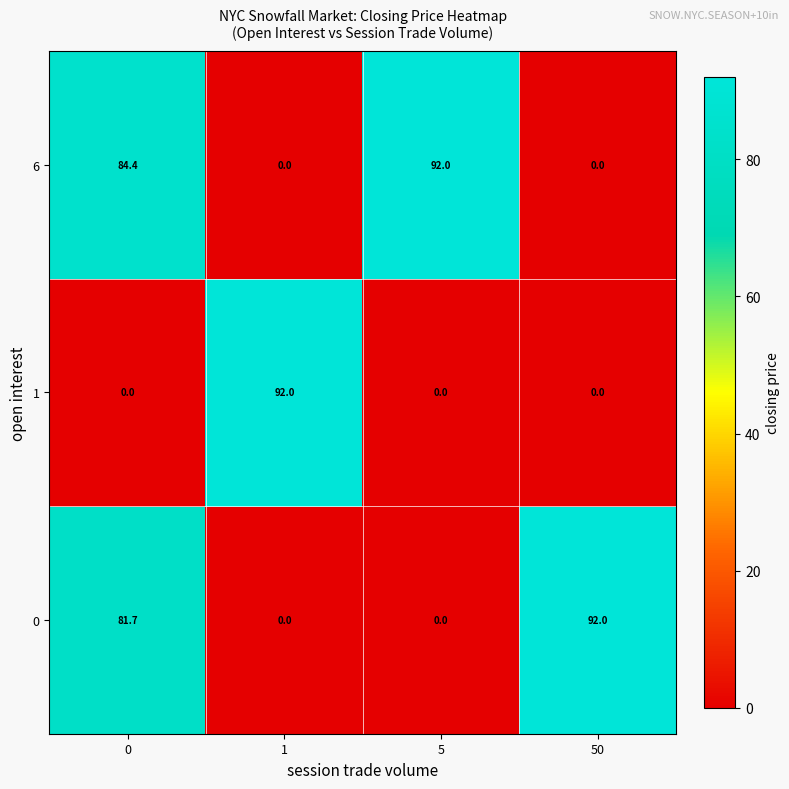

What is the difference between the highest and lowest values at 5?

92.0